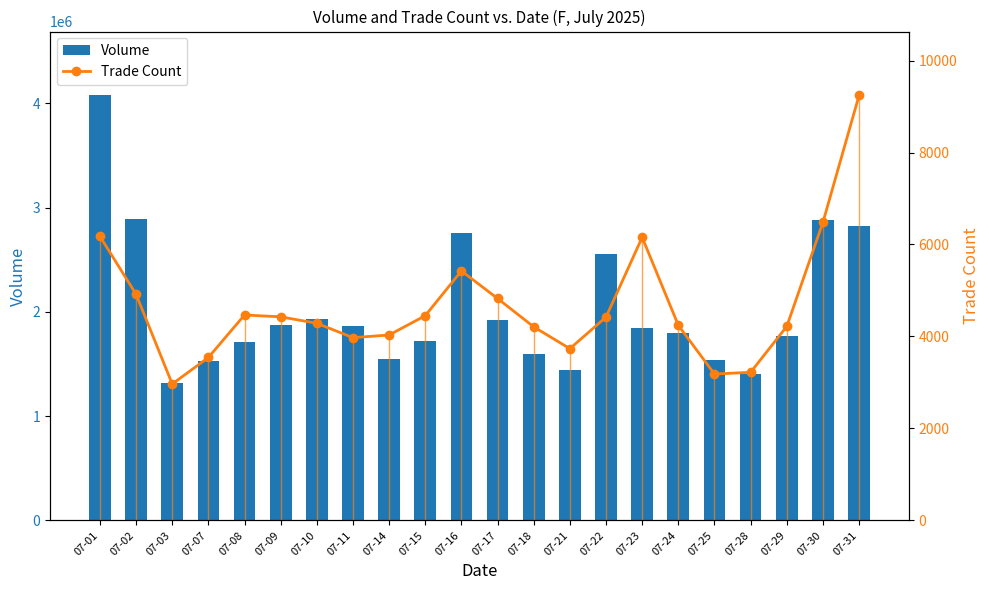

What are all the series names shown in the legend?

Volume, Trade Count